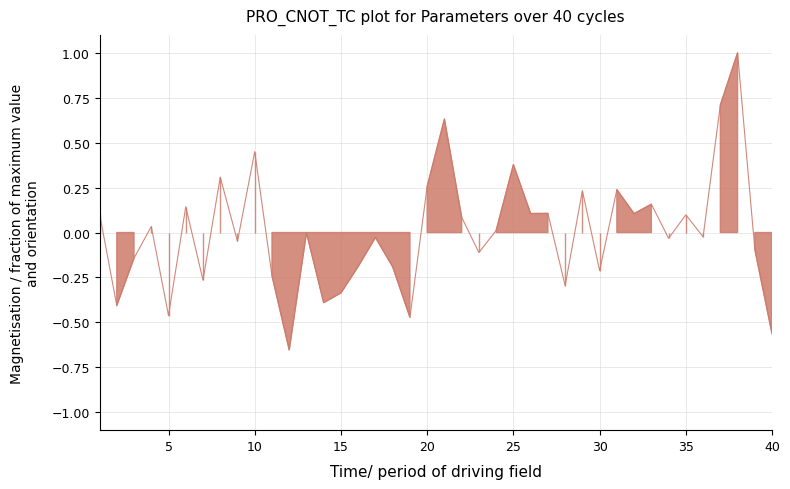

What is the smallest value displayed?

-0.7